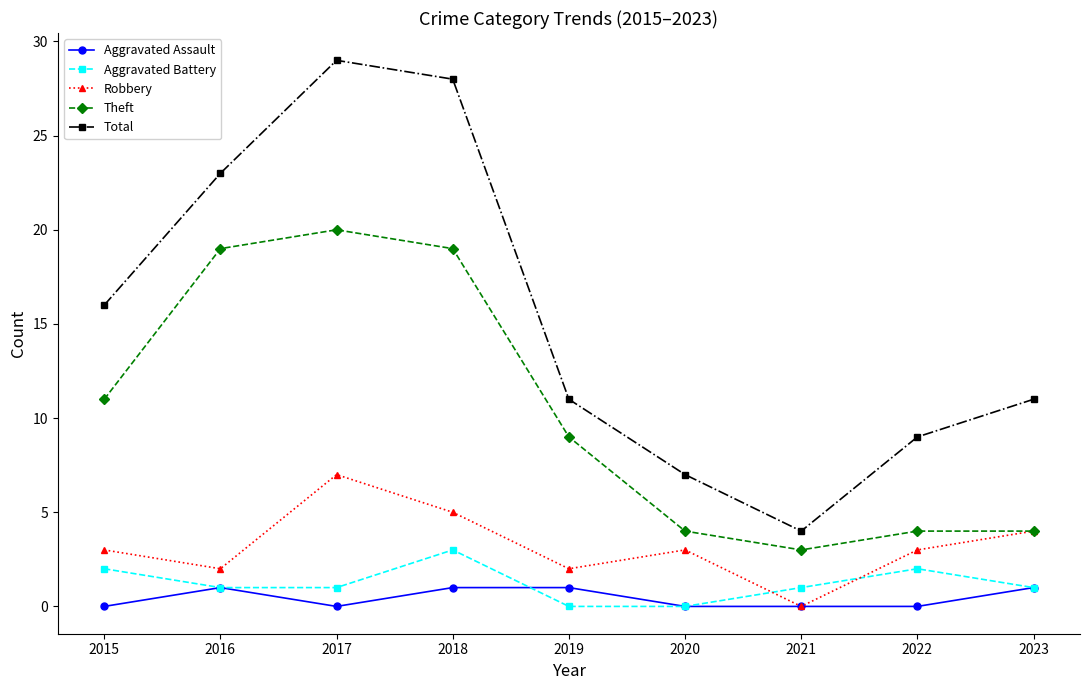

True or false: Theft and Total intersect in this chart.

False